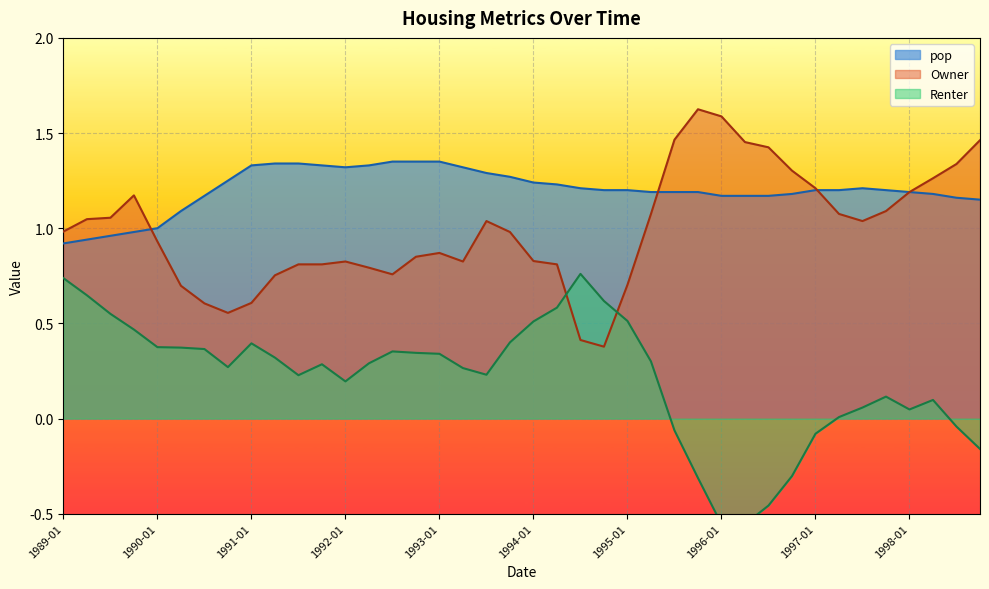

Count the number of data series in this chart.

3